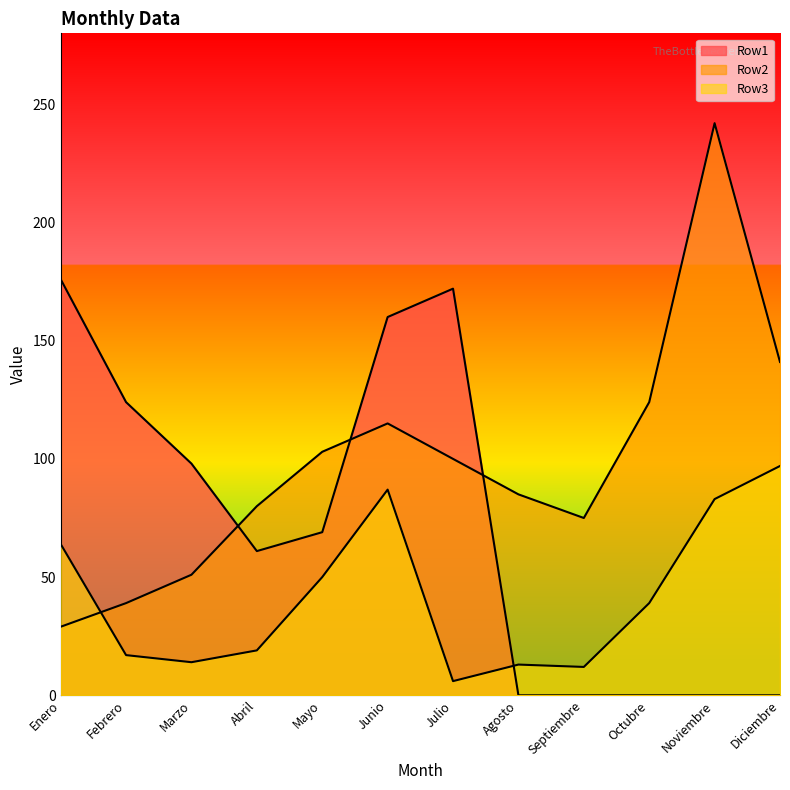

What is the maximum value for Row1?

176